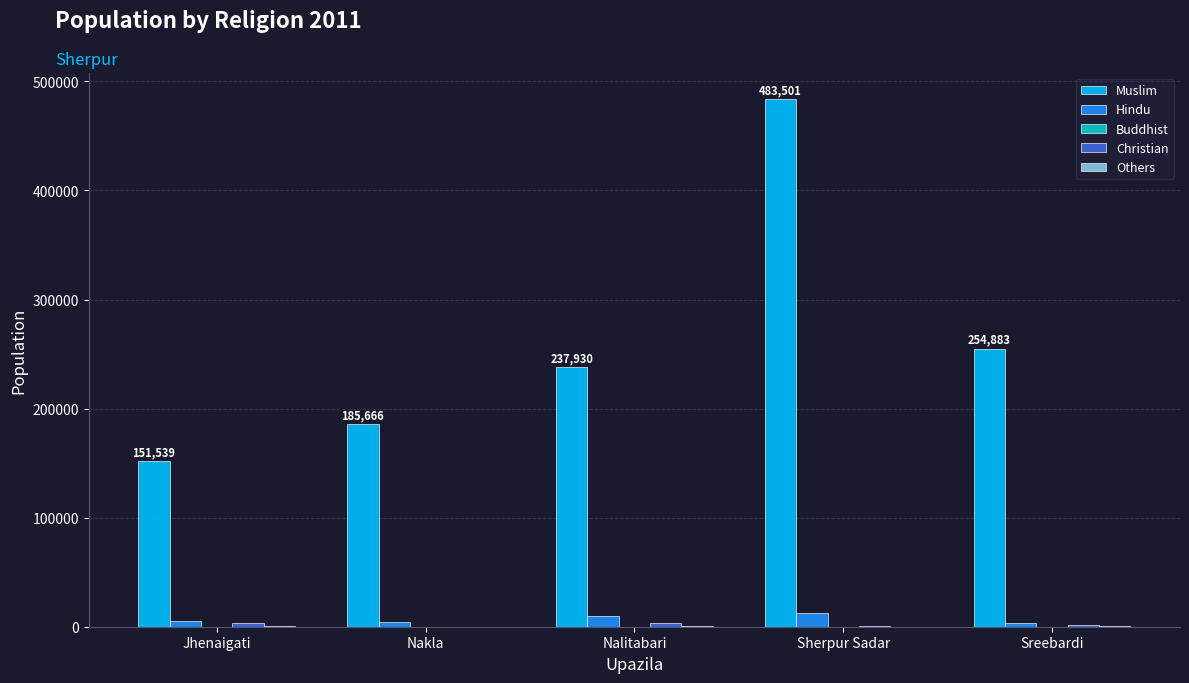

What is the average value of the Muslim series?

262704